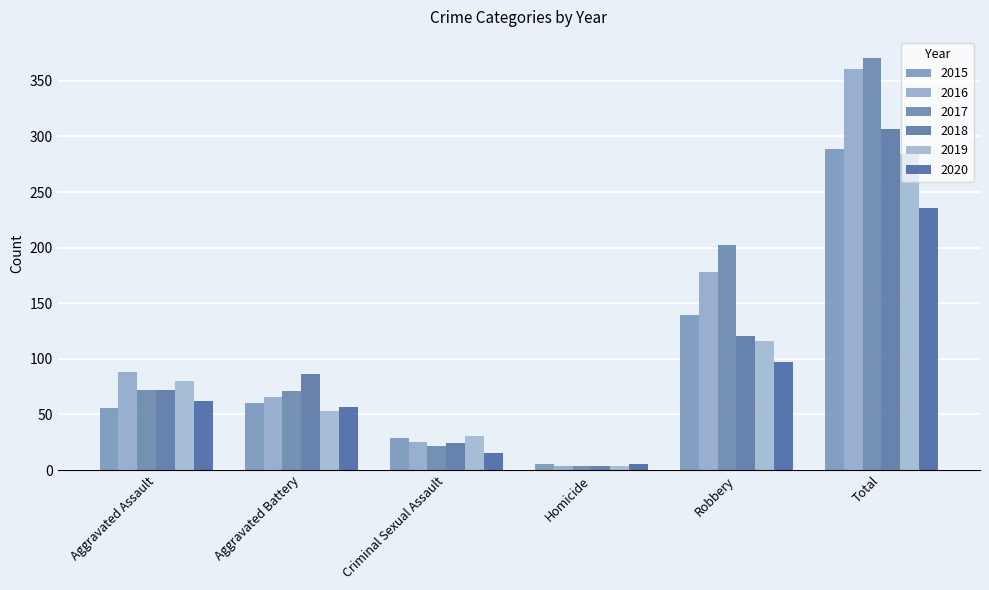

What is the difference between the highest and lowest values at Total?

135